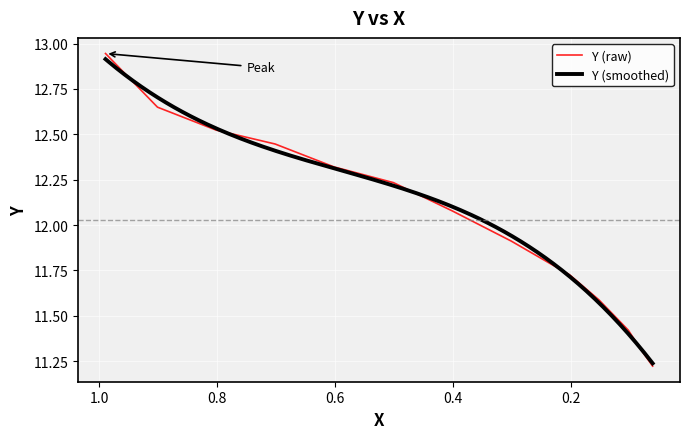

Read the value at 0.0608.

11.2